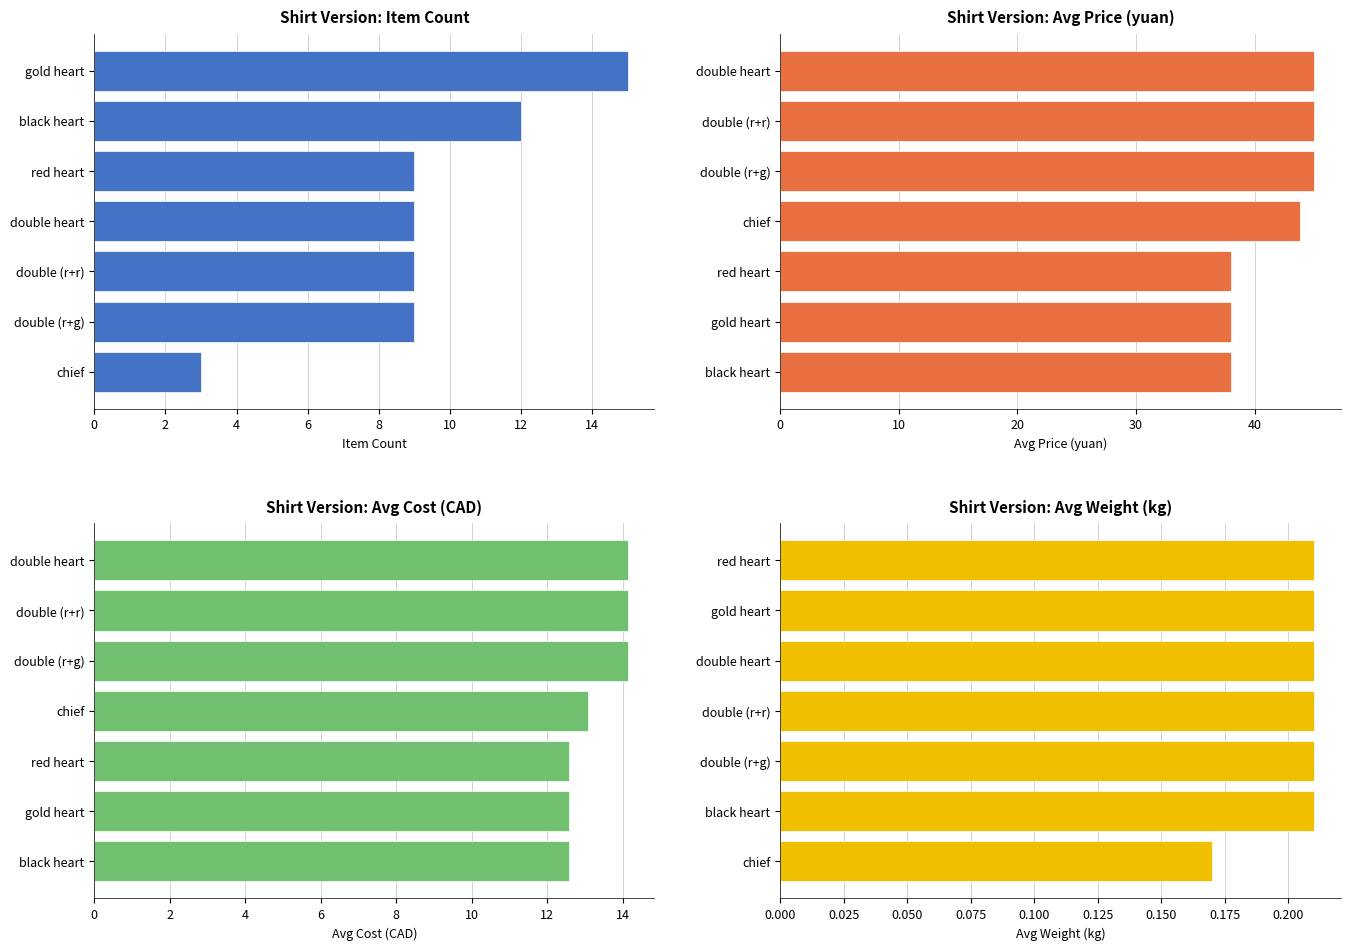

How many Avg Weight (kg) values are between 0 and 1?

7